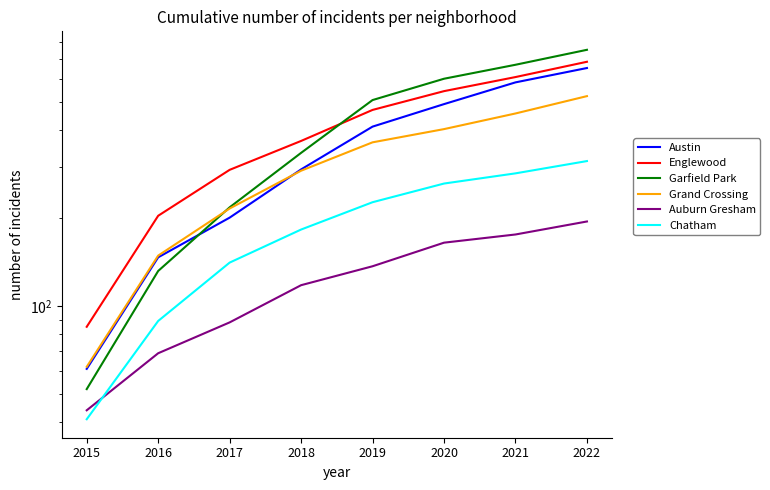

True or false: Garfield Park has more than 2 points higher than both neighbors.

False